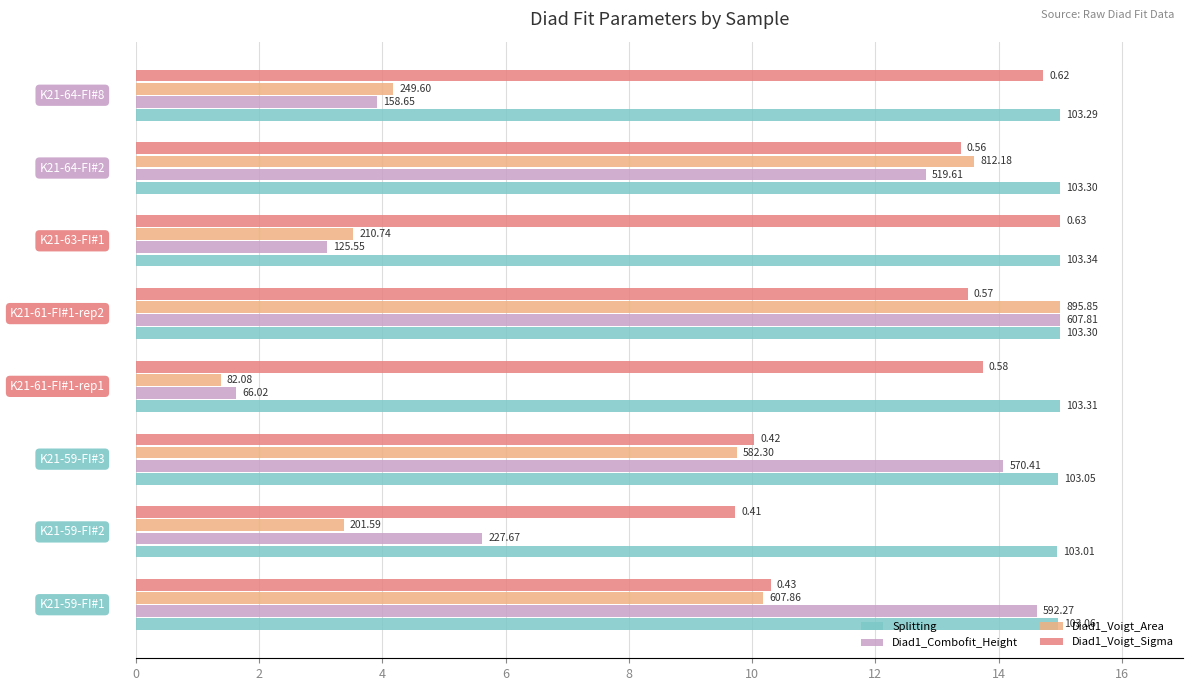

What is the value of the Diad1_Combofit_Height bar at the 3rd from the left?

14.1